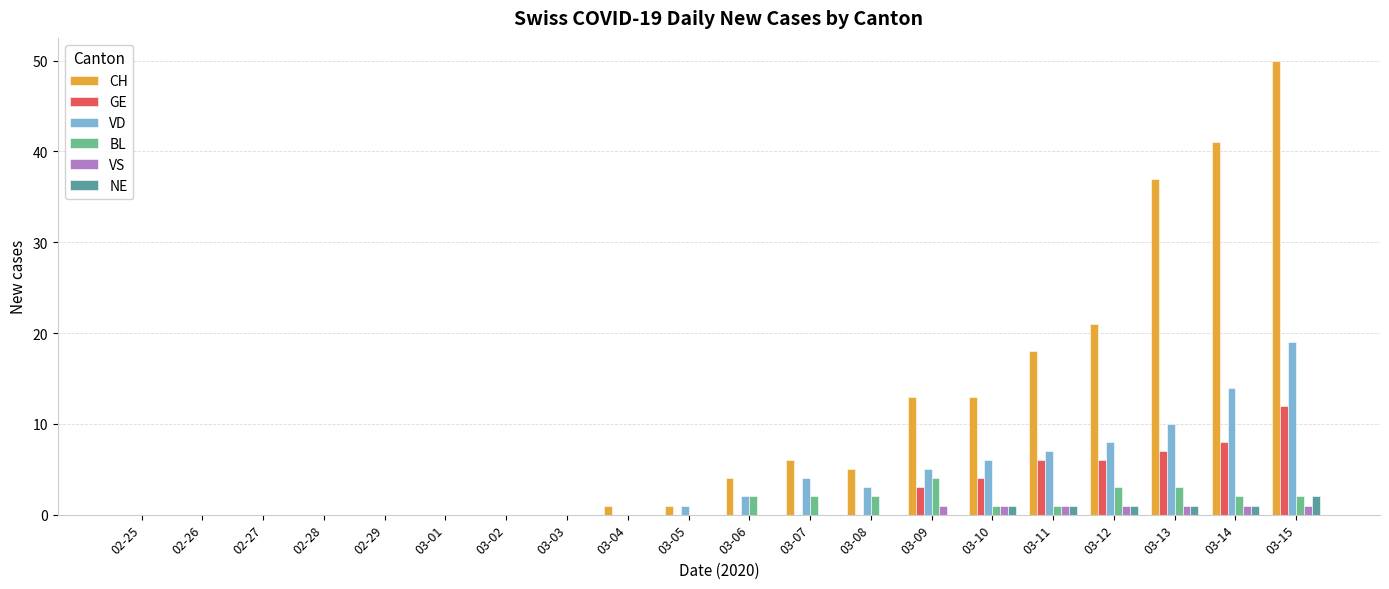

Is it true that VD equals 0 at 02-29?

True